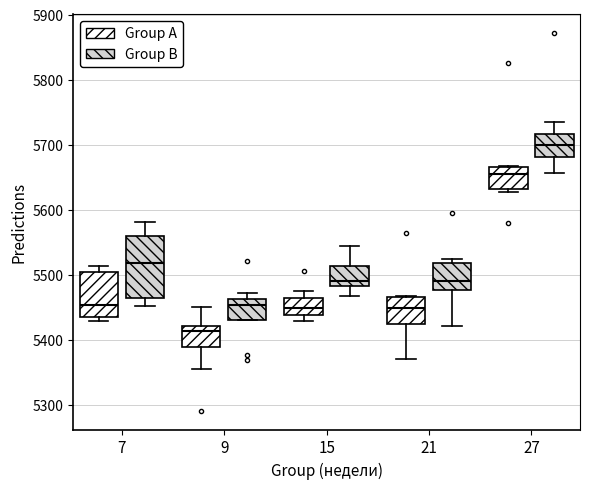

Where is the lower edge of the box for 27 (Group B) on the y-axis? The values are not printed on the chart, so give them approximately, as read against the axis.

5680